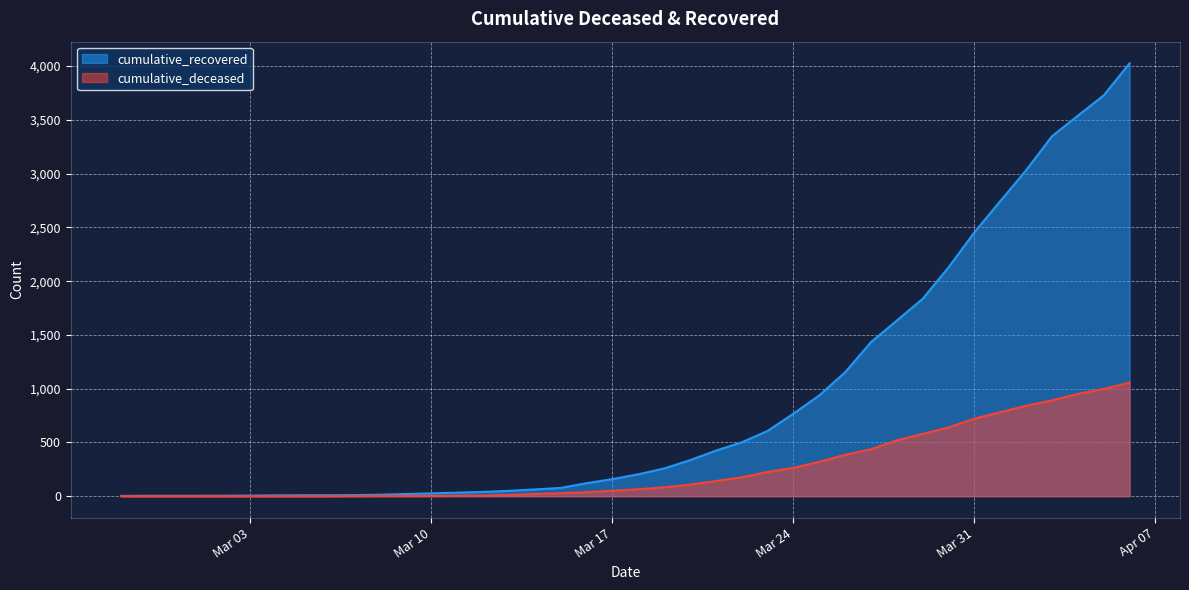

Which series changed the most between Mar 03 and Mar 24?

cumulative_recovered